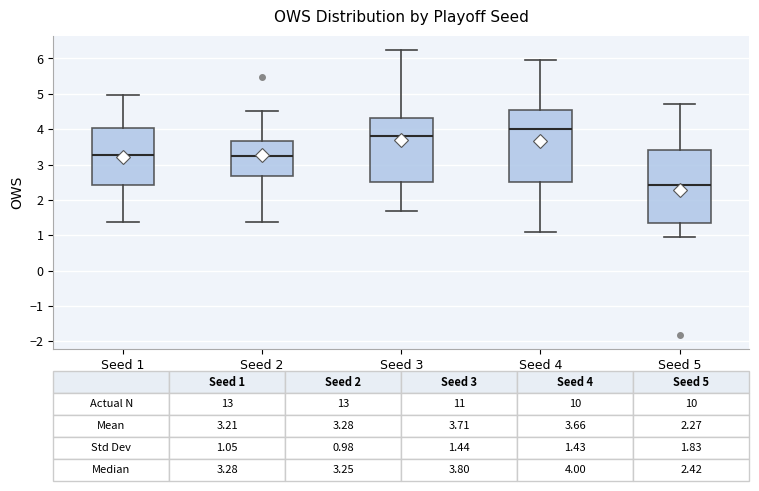

Which box has the highest median line?

Seed 4